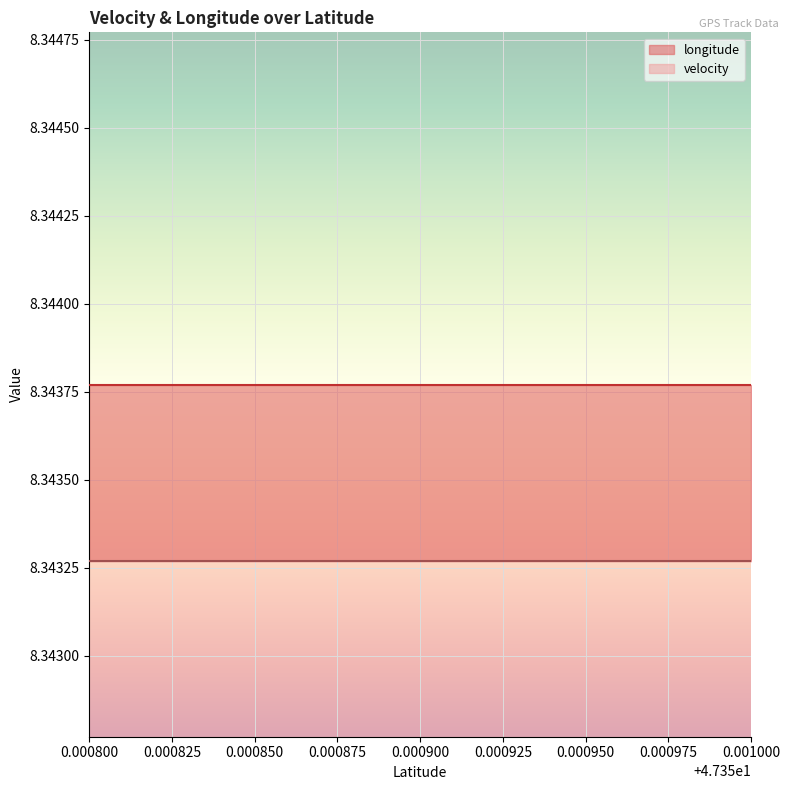

Reading right to left, extract all data points from this chart.

longitude: 8.3	8.3	8.3	8.3	8.3	8.3	8.3	8.3	8.3	8.3	8.3	8.3	8.3	8.3	8.3	8.3	8.3	8.3	8.3
velocity: 0.0	0.0	0.0	0.0	0.0	0.0	0.0	0.0	0.0	0.0	0.0	0.0	0.0	0.0	0.0	0.0	0.0	0.0	0.0